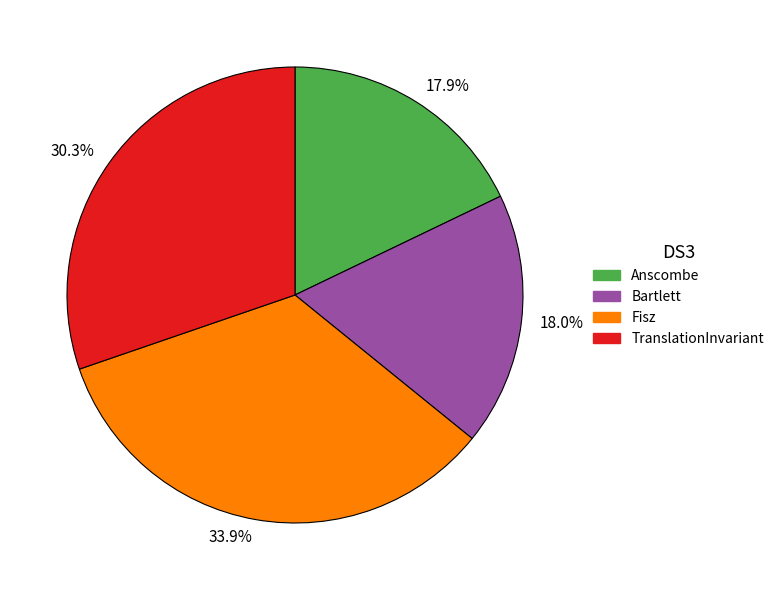

Is there a majority slice in this chart?

No